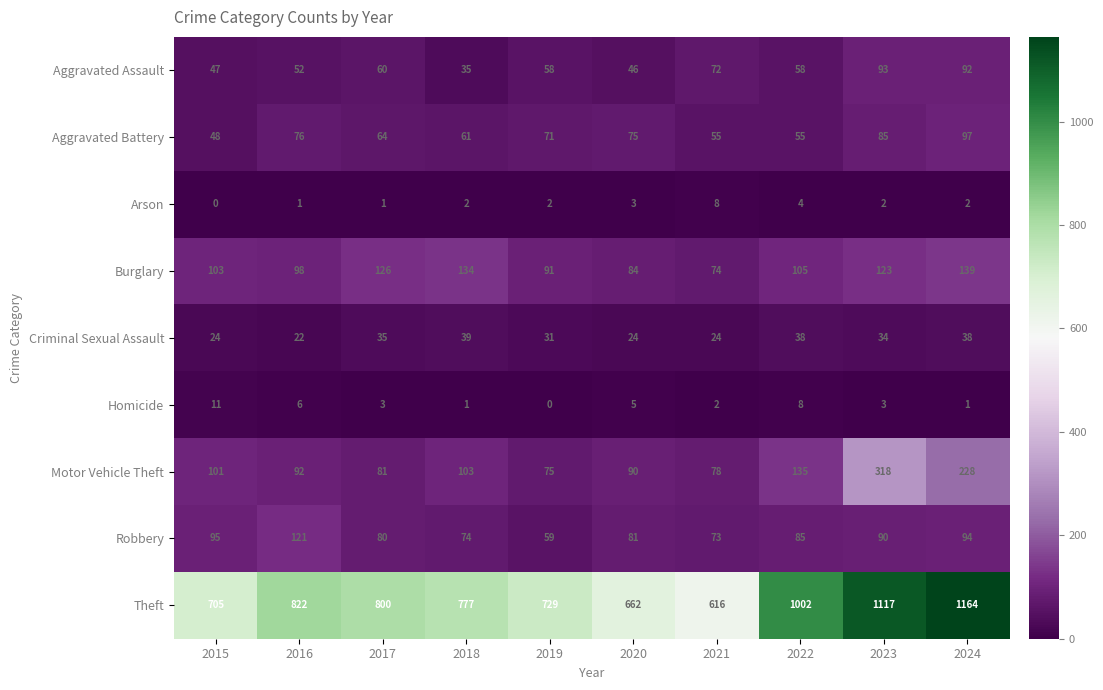

What is the maximum value shown in the chart?

1164